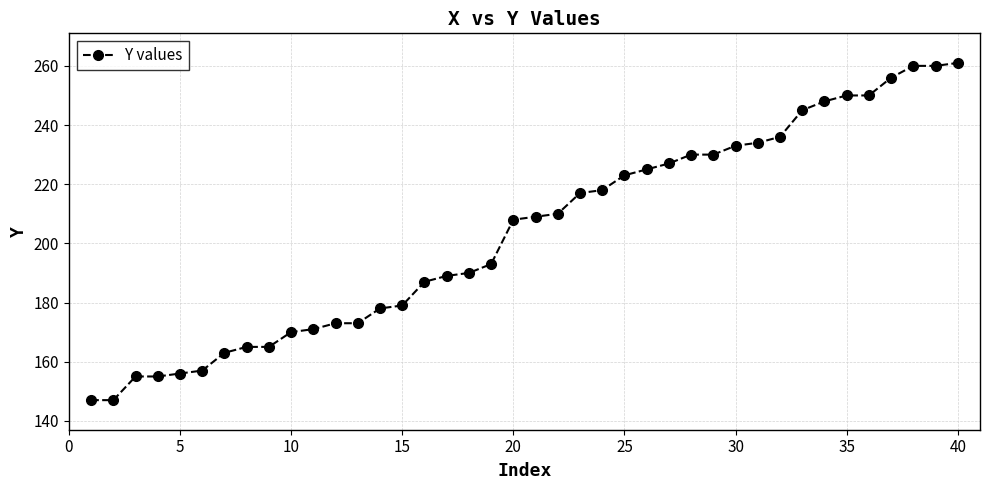

What is the value of the 9th point from the left?

165